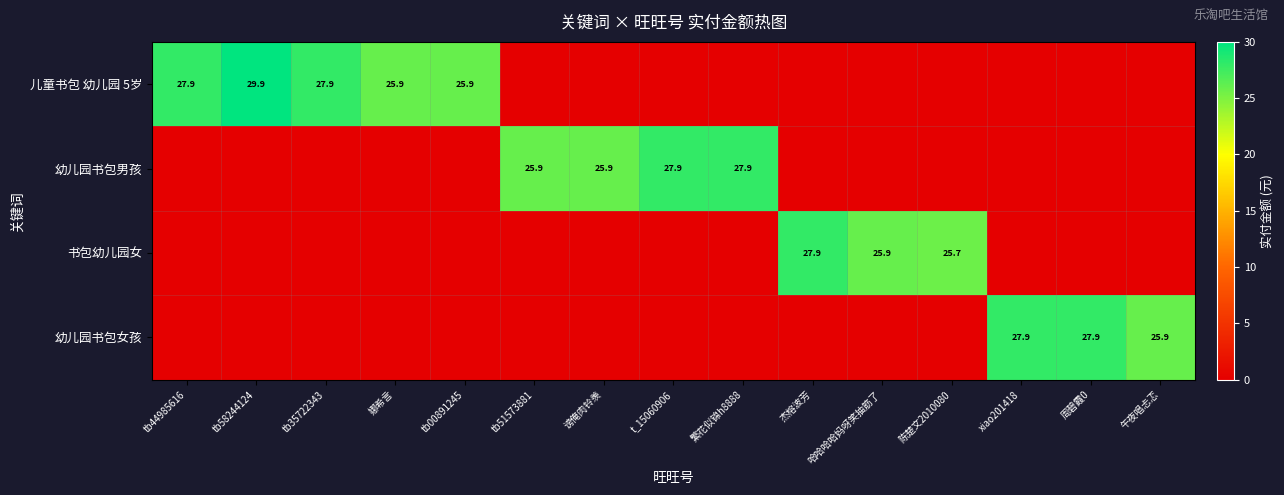

True or false: 儿童书包 幼儿园 5岁 has a value of 29.9 at tb58244124.

True